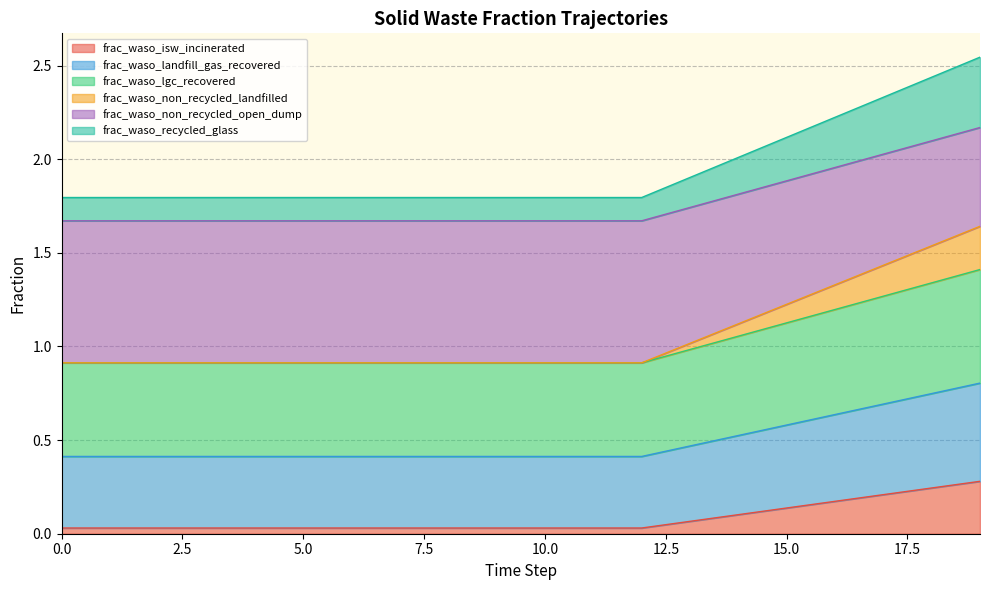

Reading left to right, what are all the values shown in this chart?

frac_waso_isw_incinerated: 0.0	0.0	0.0	0.0	0.0	0.0	0.0	0.0	0.0	0.0	0.0	0.0	0.0	0.1	0.1	0.1	0.2	0.2	0.2	0.3
frac_waso_landfill_gas_recovered: 0.4	0.4	0.4	0.4	0.4	0.4	0.4	0.4	0.4	0.4	0.4	0.4	0.4	0.5	0.5	0.6	0.6	0.7	0.7	0.8
frac_waso_lgc_recovered: 0.9	0.9	0.9	0.9	0.9	0.9	0.9	0.9	0.9	0.9	0.9	0.9	0.9	1.0	1.1	1.1	1.2	1.3	1.3	1.4
frac_waso_non_recycled_landfilled: 0.9	0.9	0.9	0.9	0.9	0.9	0.9	0.9	0.9	0.9	0.9	0.9	0.9	1.0	1.1	1.2	1.3	1.4	1.5	1.6
frac_waso_non_recycled_open_dump: 1.7	1.7	1.7	1.7	1.7	1.7	1.7	1.7	1.7	1.7	1.7	1.7	1.7	1.7	1.8	1.9	2.0	2.0	2.1	2.2
frac_waso_recycled_glass: 1.8	1.8	1.8	1.8	1.8	1.8	1.8	1.8	1.8	1.8	1.8	1.8	1.8	1.9	2.0	2.1	2.2	2.3	2.4	2.5